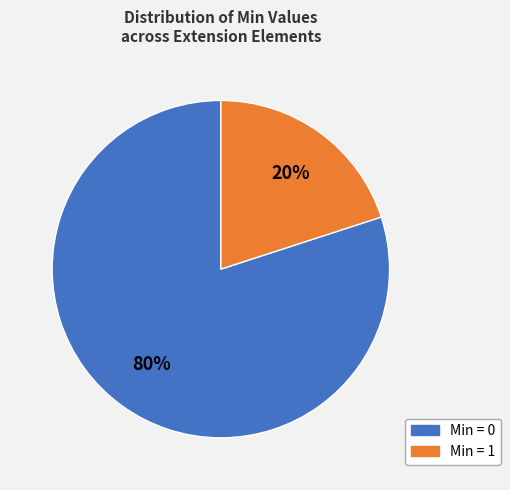

How many slices are in this pie chart?

2